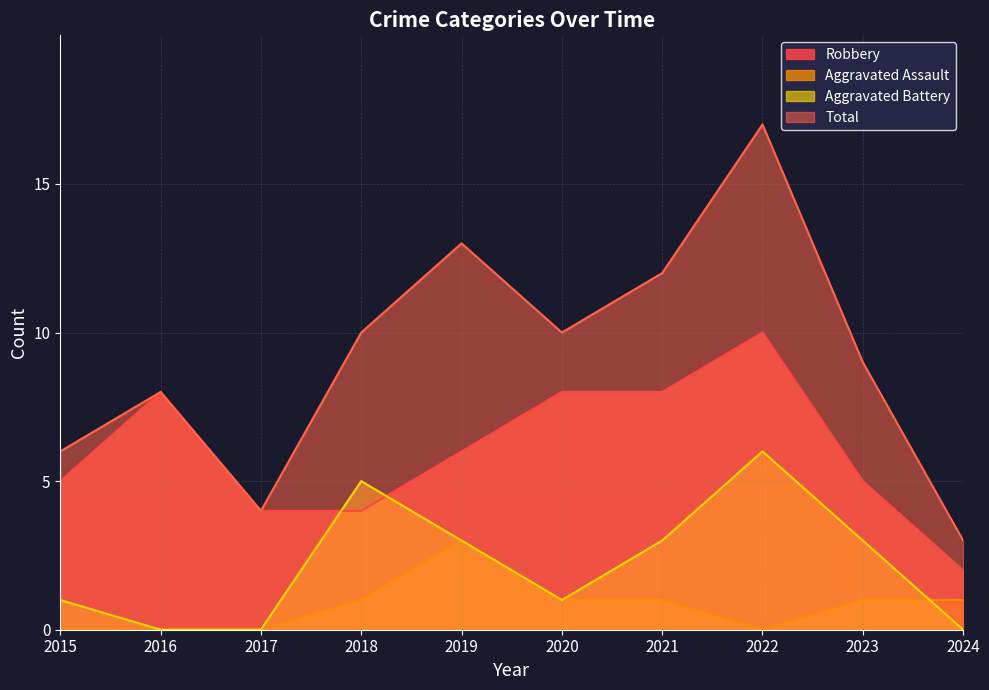

What is the value of the Robbery point at the 8th from the left?

10